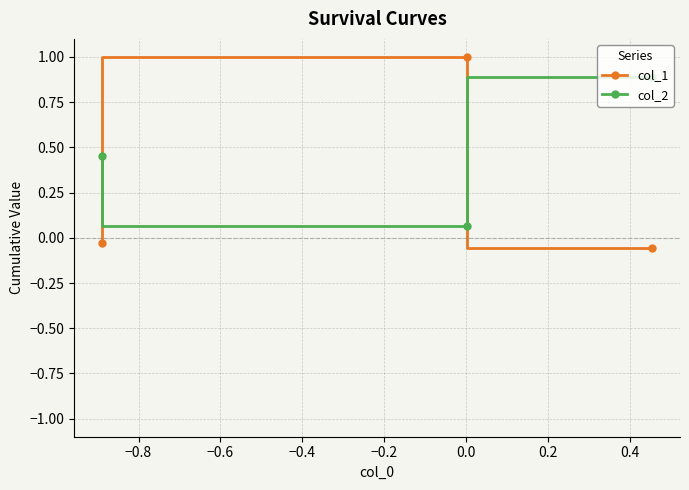

At how many categories does at least one series exceed 0?

3